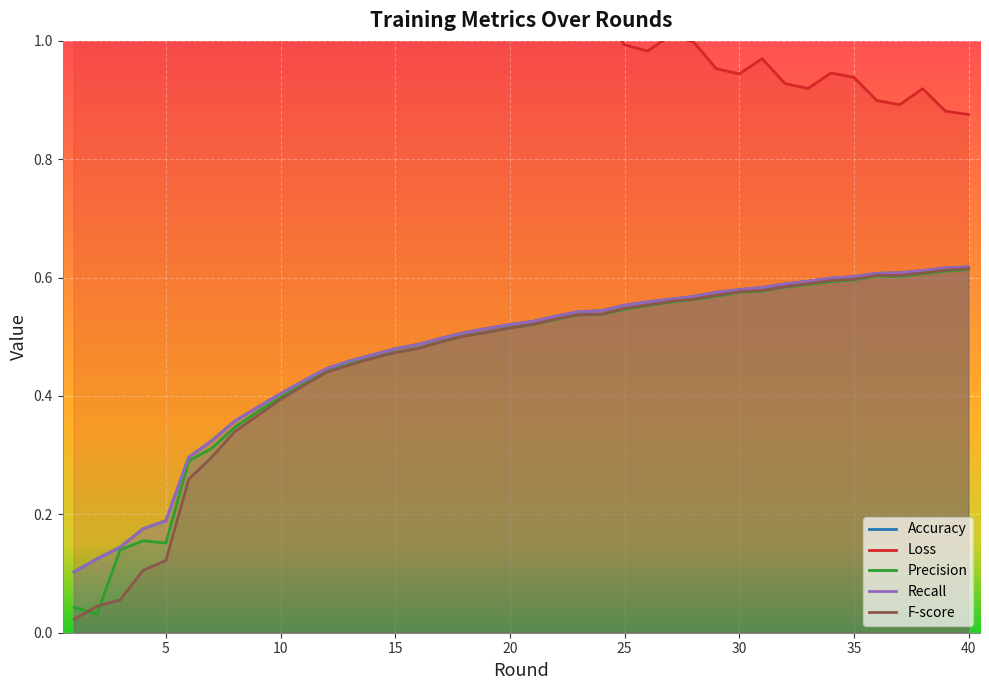

Which series has the largest total across all categories?

Loss